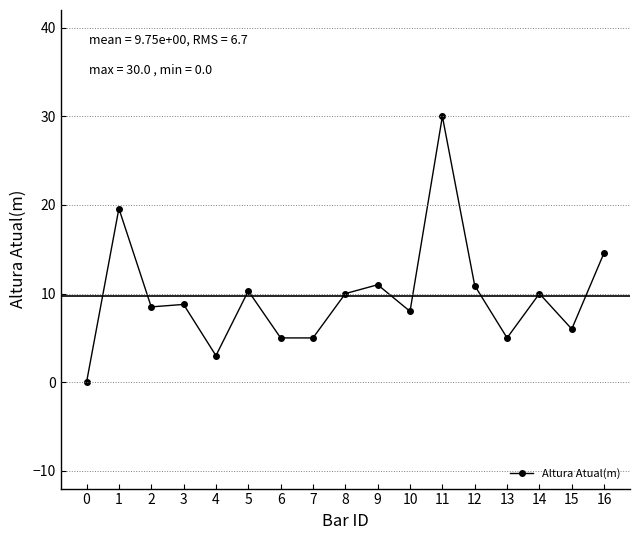

What is the change in value from 4 to 12?

+7.9